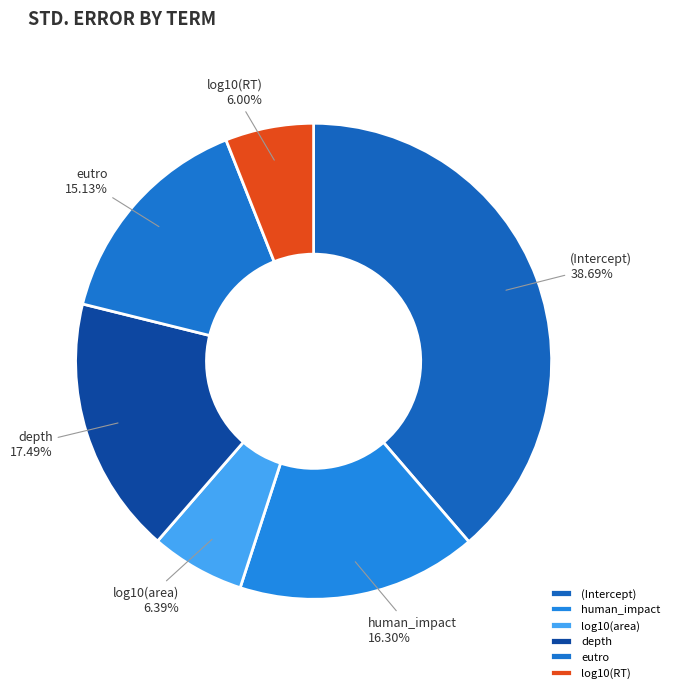

Does human_impact represent more than half of the total?

No